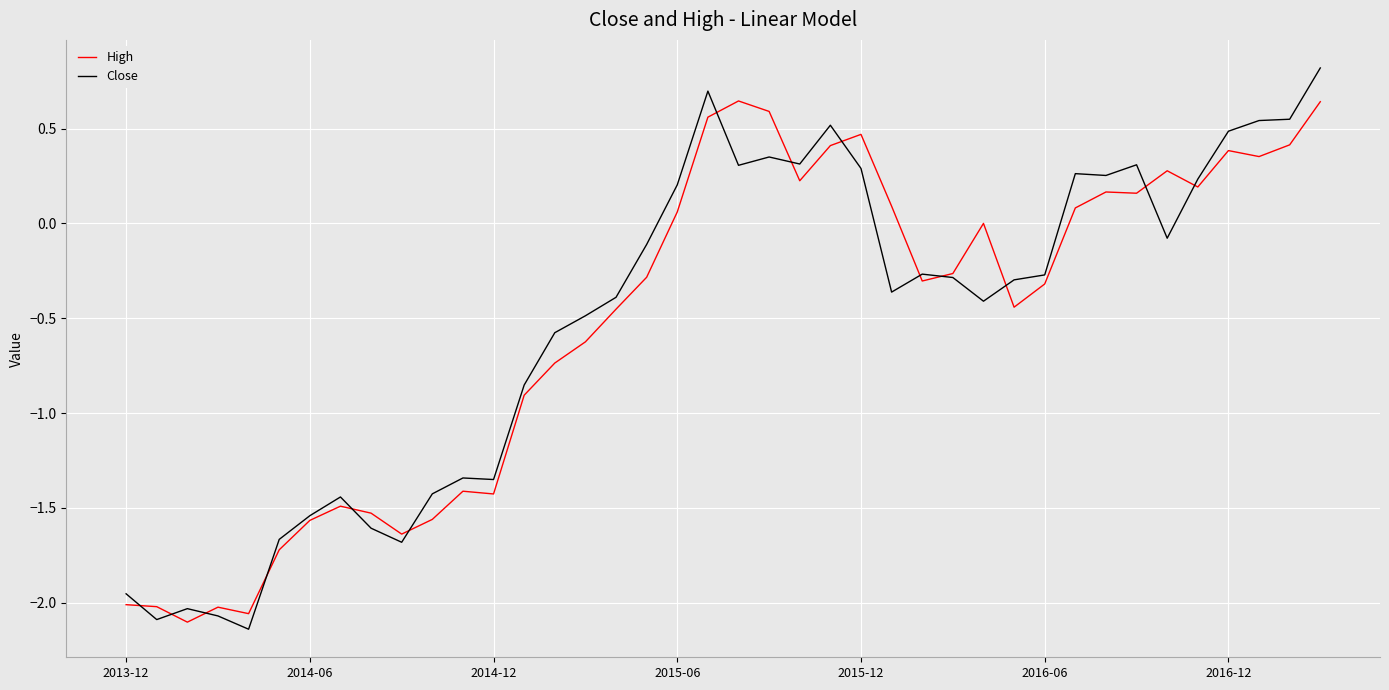

List the series in order of their peak value, lowest first.

High, Close